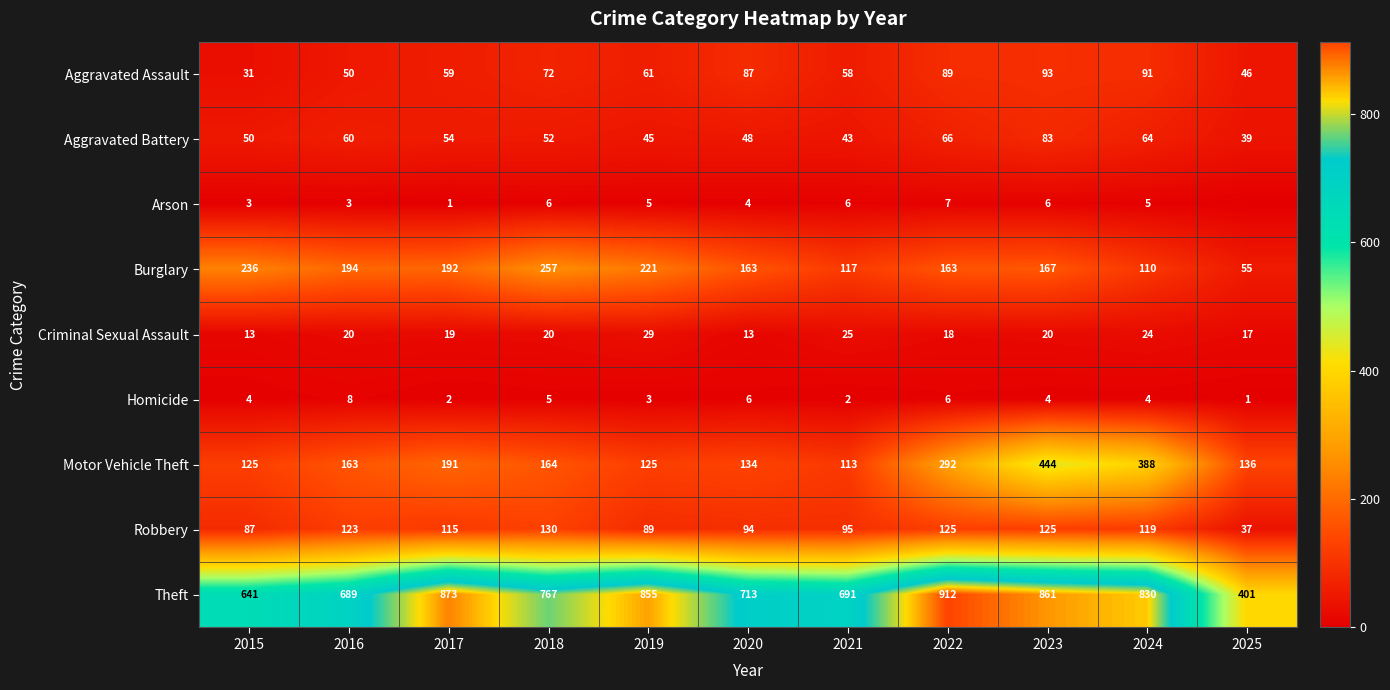

What is the difference between the highest and lowest values at 2023?

857